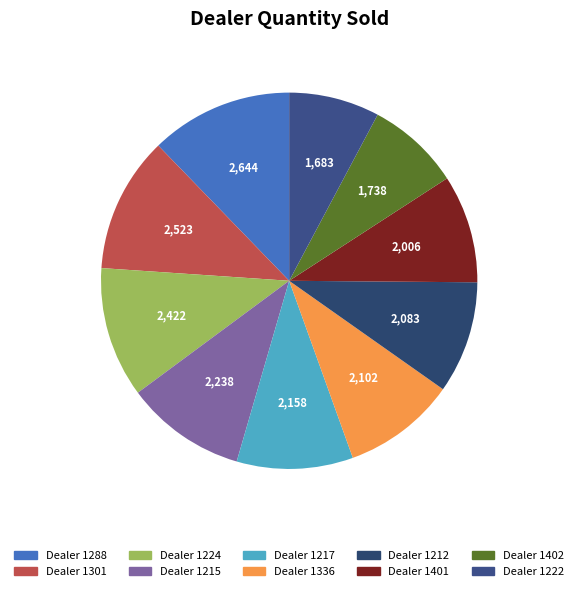

How many segments does this pie chart have?

10